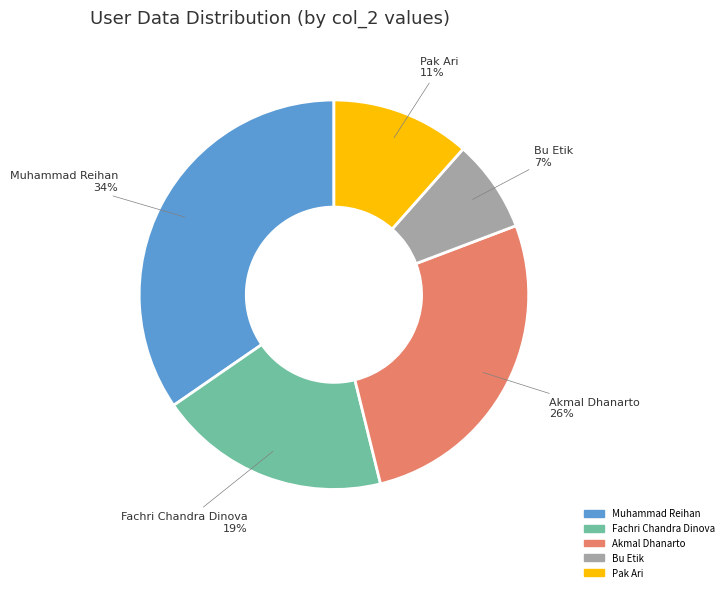

True or false: Akmal Dhanarto accounts for 18% of the total.

False